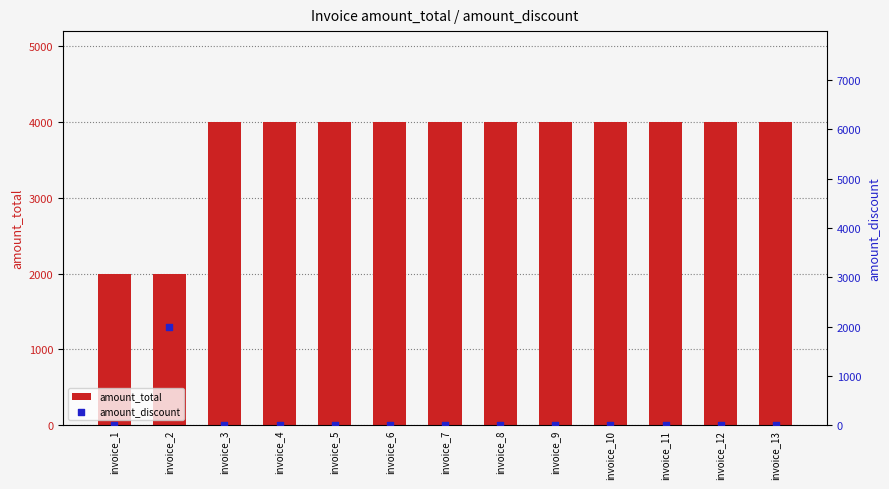

Which series has the largest total across all categories?

amount_total